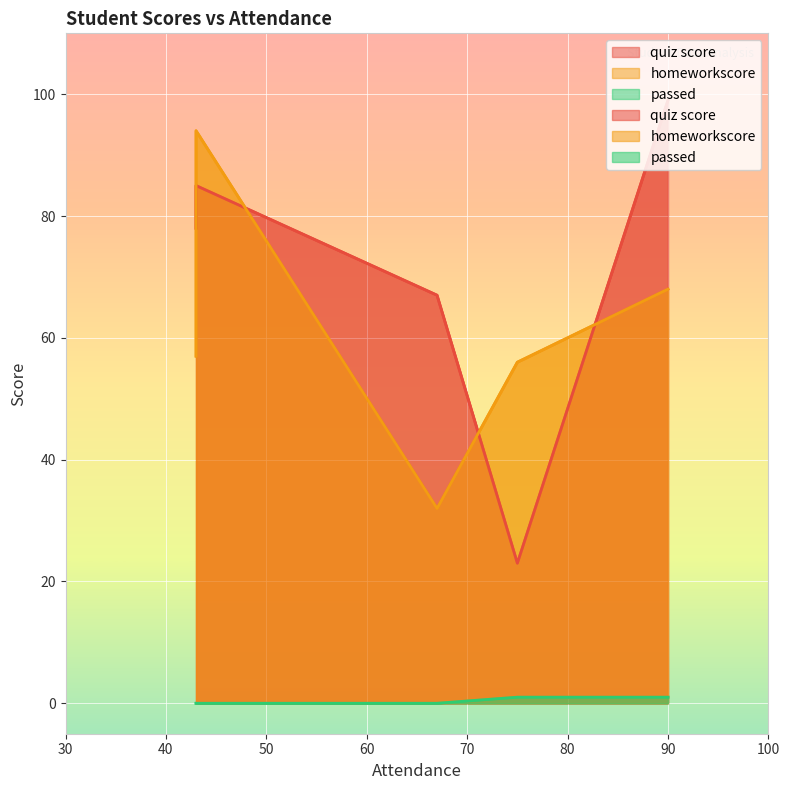

Where is the first local maximum for quiz score?

43